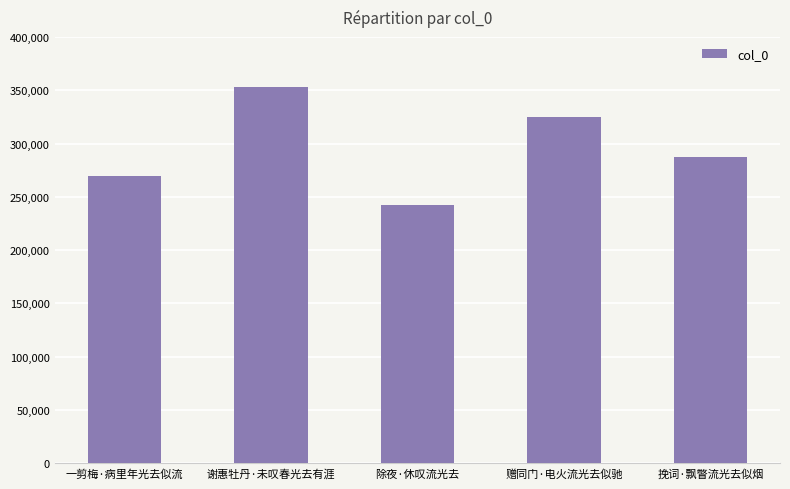

Are the bars horizontal?

No